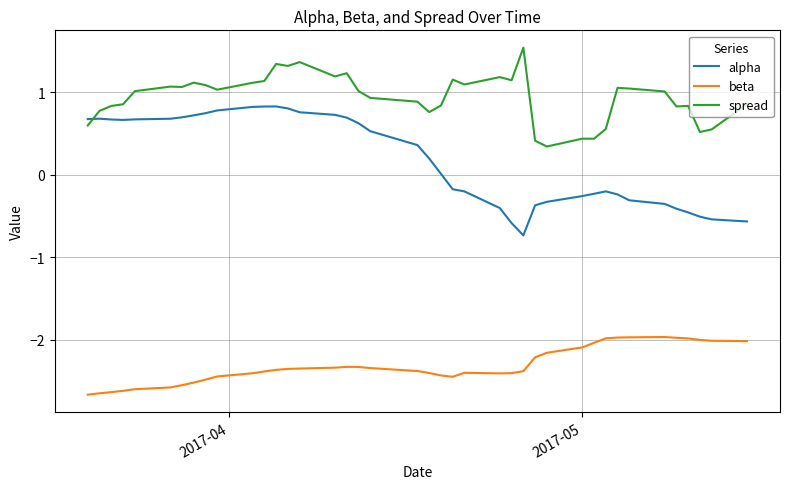

True or false: alpha and beta intersect in this chart.

False